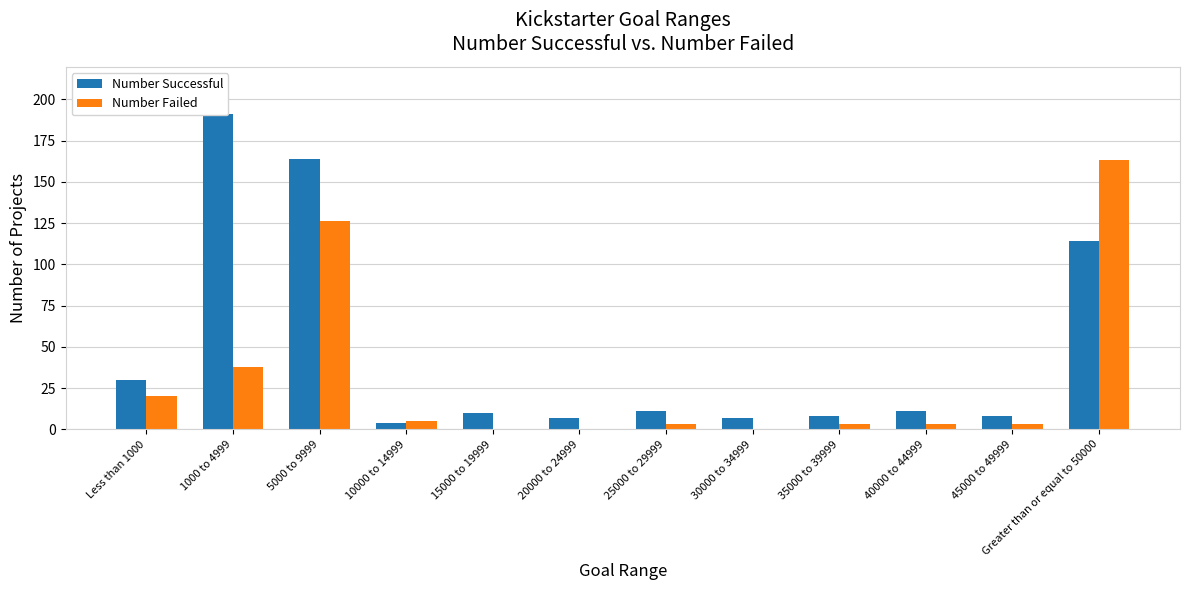

How many values in Number Failed are above zero?

9